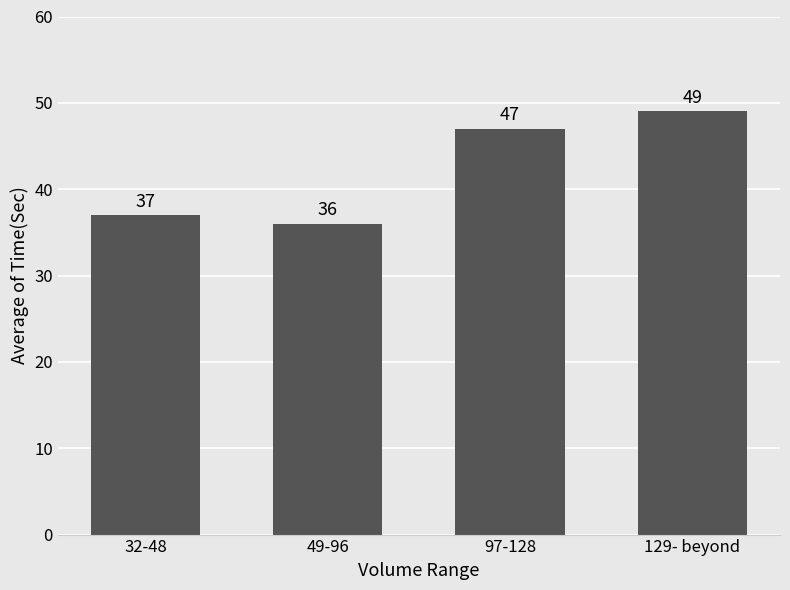

Is it true that the value at 97-128 is 26?

False